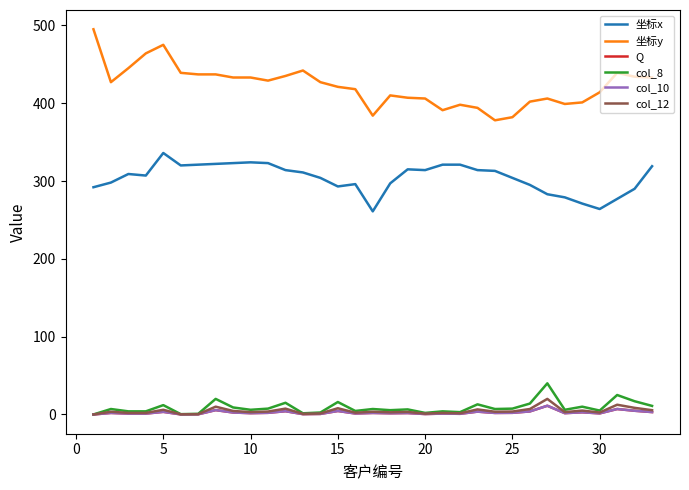

What is the difference between the second highest and minimum values in the col_10 series?

7.0